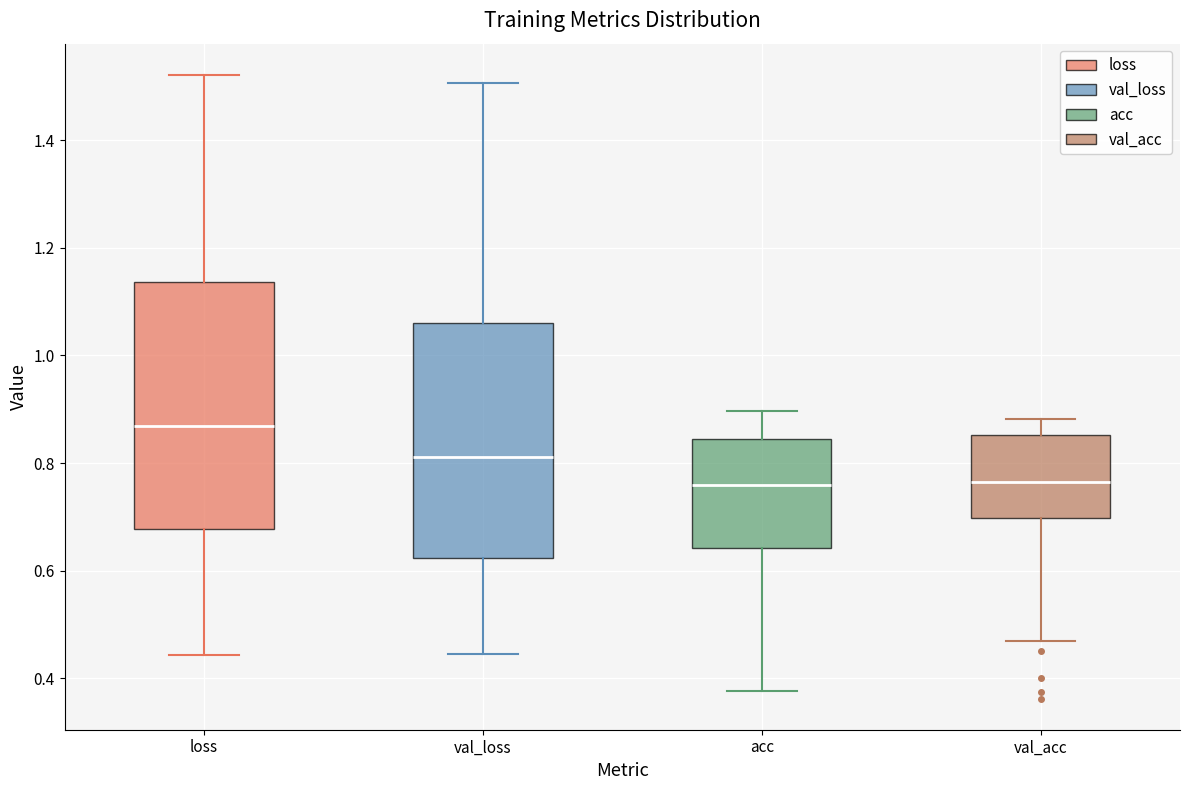

Reading left to right, transcribe this box plot: for each box, give where its median line is, the range the box spans, and where its two whiskers end, as read against the y-axis. The values are not printed on the chart, so give them approximately, as read against the axis.

loss: median 0.86, box 0.68 to 1.14, whiskers 0.44 to 1.52
val_loss: median 0.82, box 0.62 to 1.06, whiskers 0.44 to 1.50
acc: median 0.76, box 0.64 to 0.84, whiskers 0.38 to 0.90
val_acc: median 0.76, box 0.70 to 0.86, whiskers 0.46 to 0.88